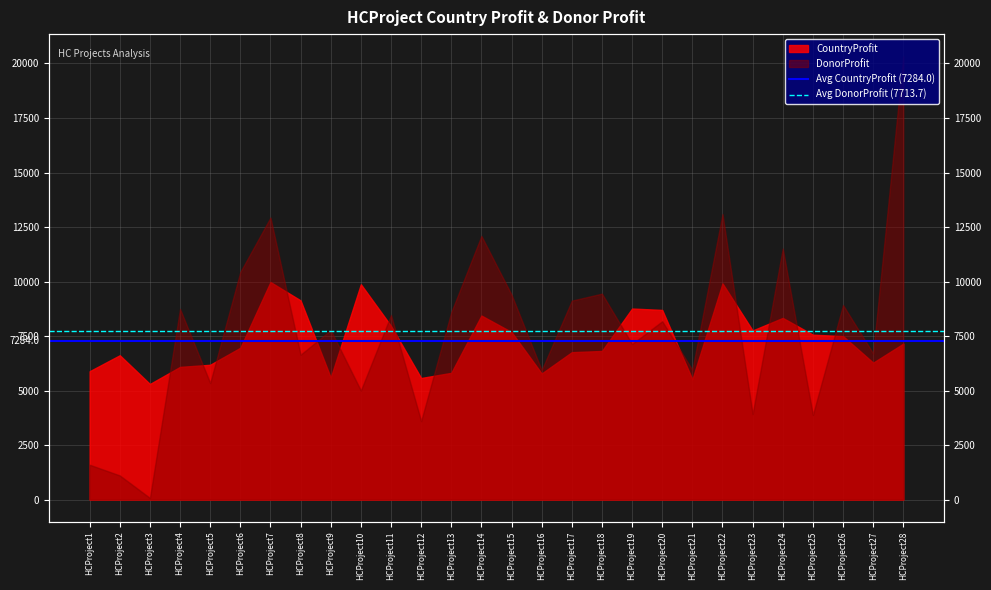

What is the average value of the Avg CountryProfit (7284.0) series?

7284.0